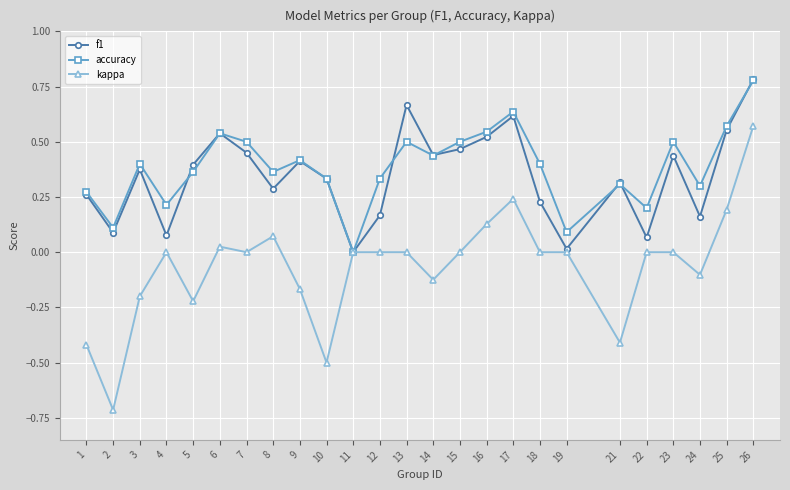

Is it true that kappa equals 0.0 at 18?

True